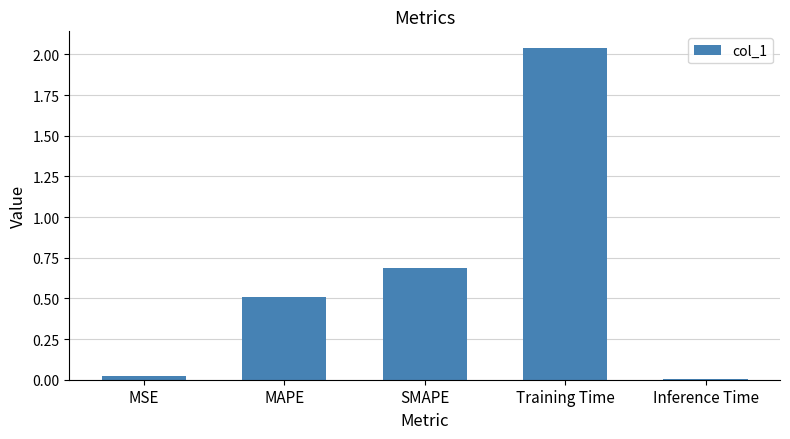

Which category has the highest value across all series?

Training Time